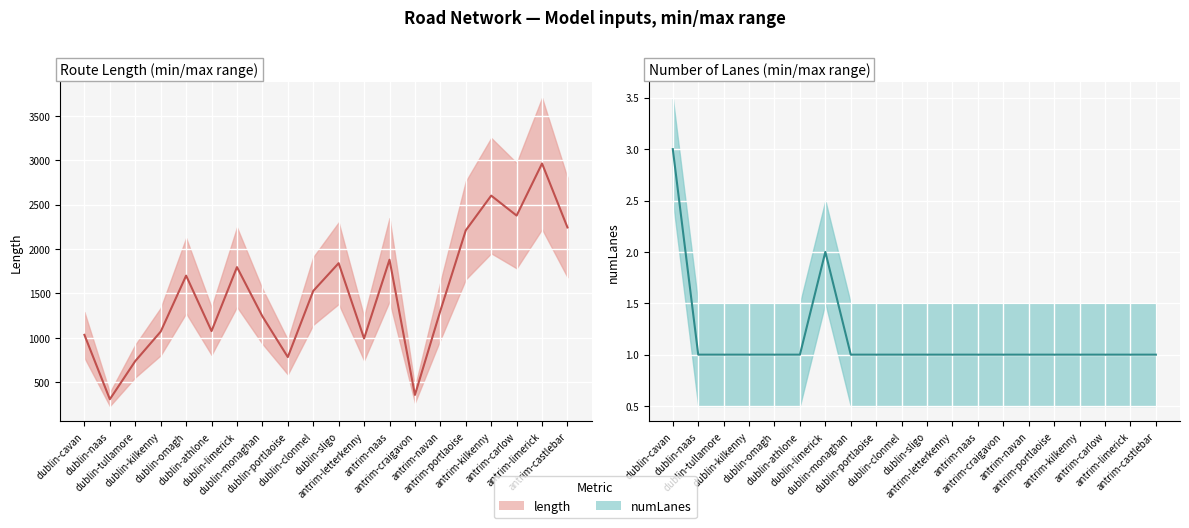

What is the difference between the second highest and second lowest values in the numLanes series?

1.0